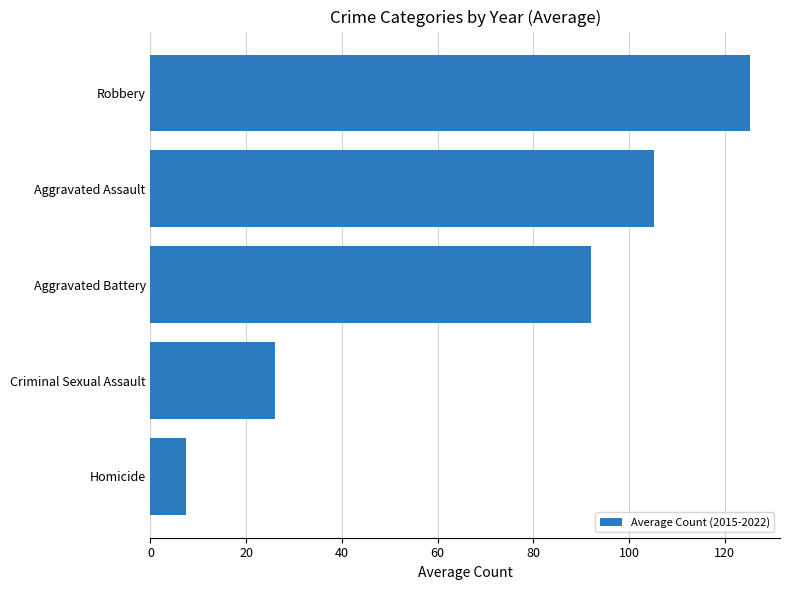

Count the number of categories in the chart.

5